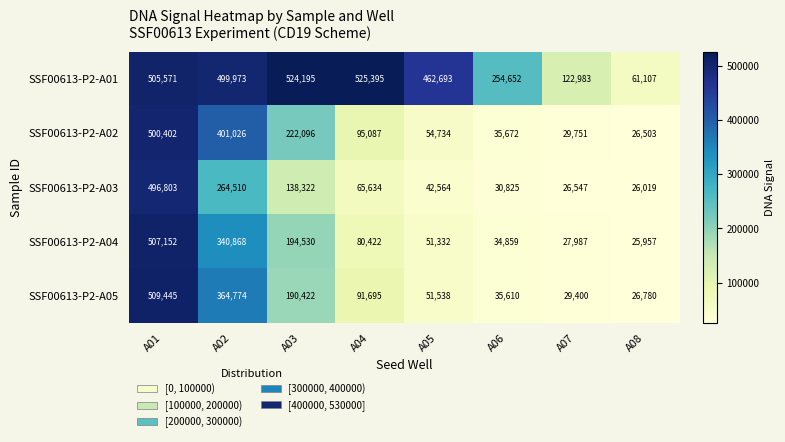

What is the total value across all series at A04?

858233